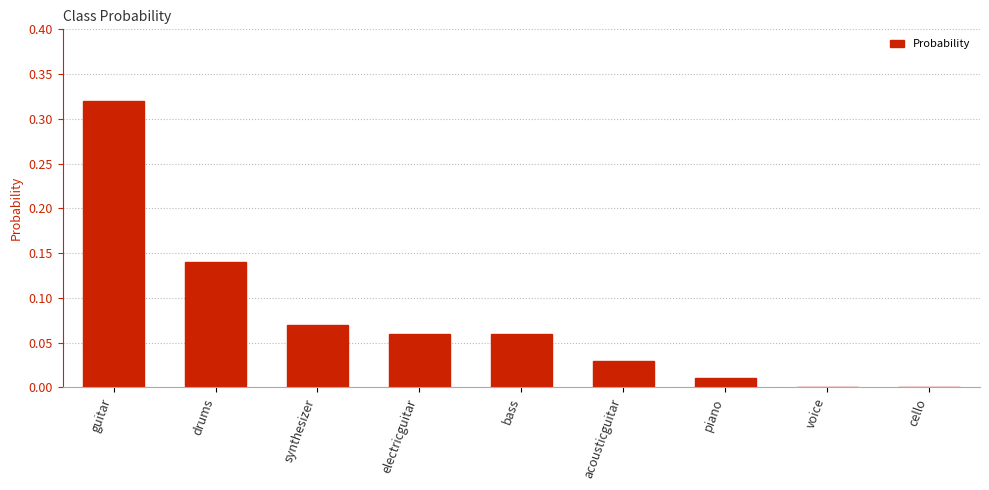

True or false: the data shows -0.2 at voice.

False